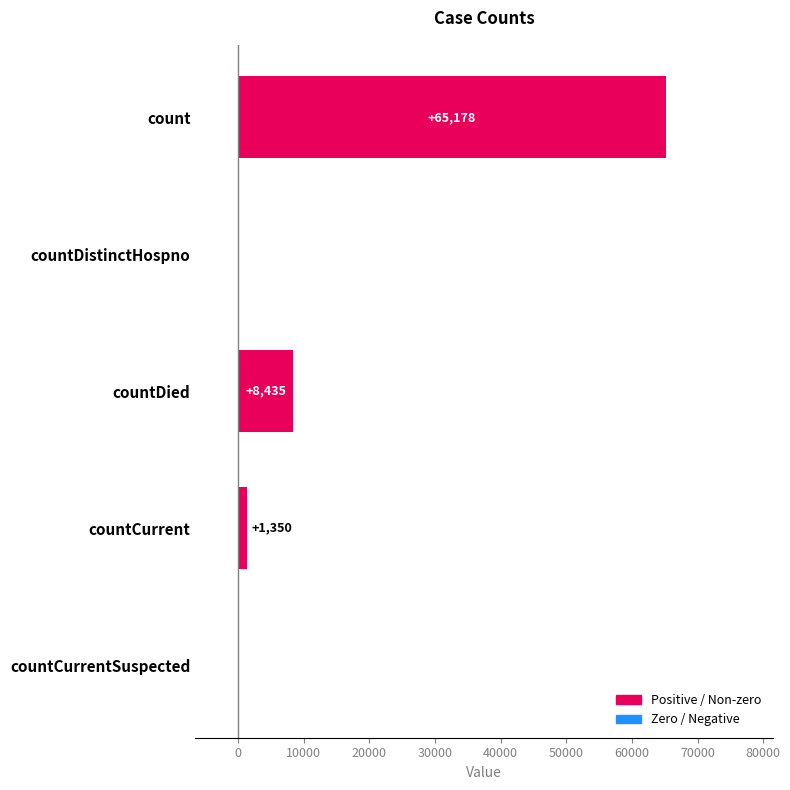

Is it true that the value at countDistinctHospno is -35959?

False